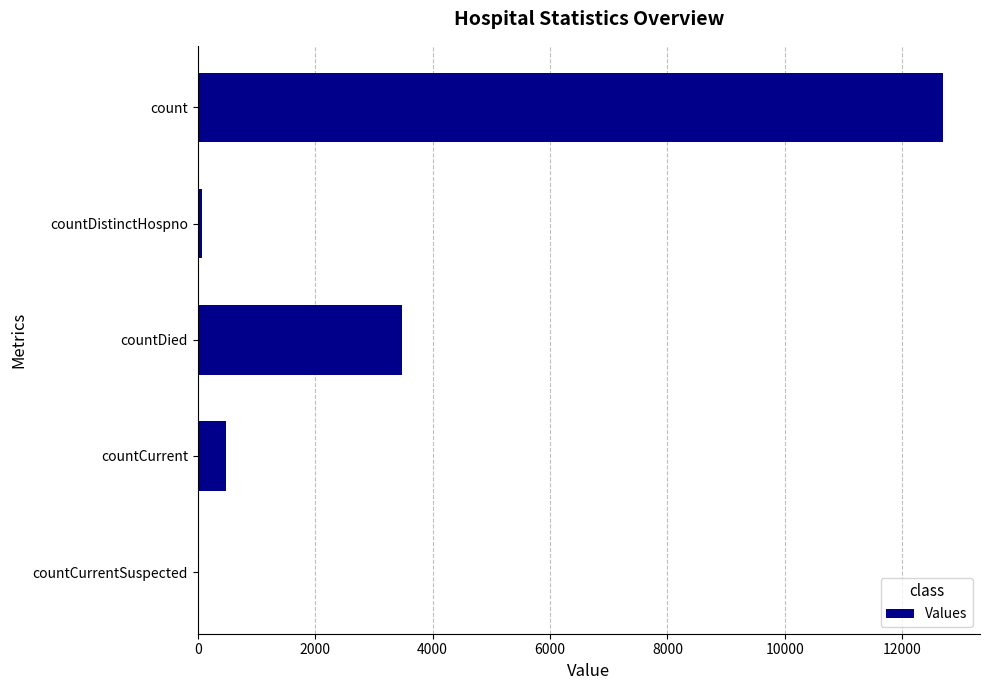

Where is the data nearest to the value 6343?

countDied